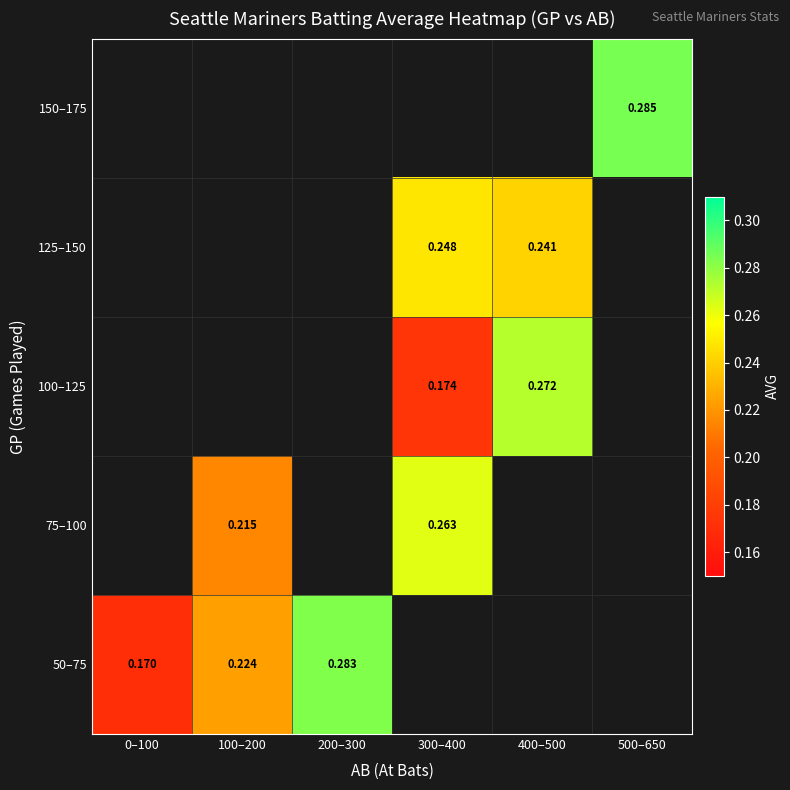

Count the number of data series in this chart.

5